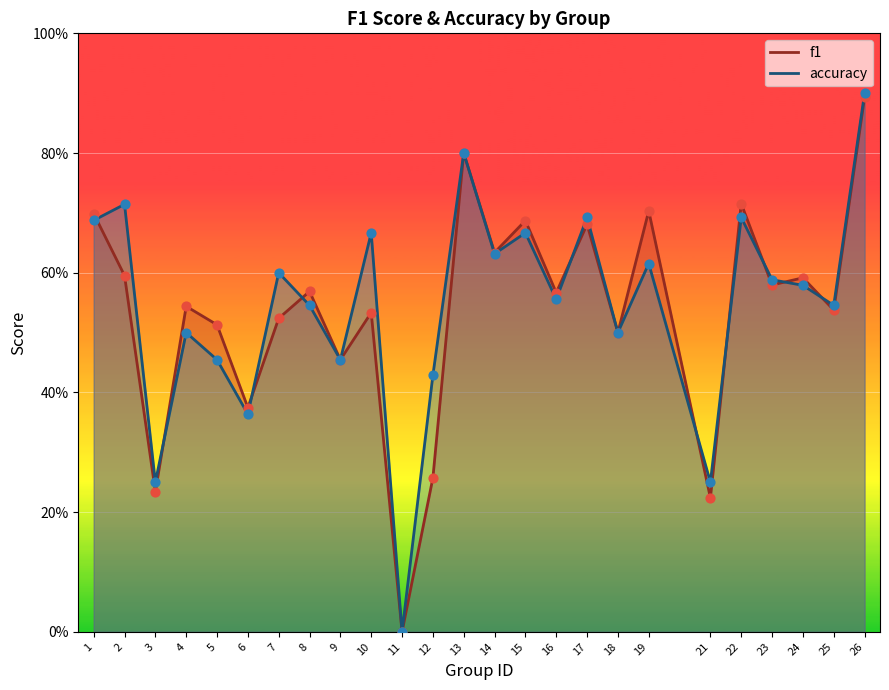

At which category is the sum across all series the highest?

26